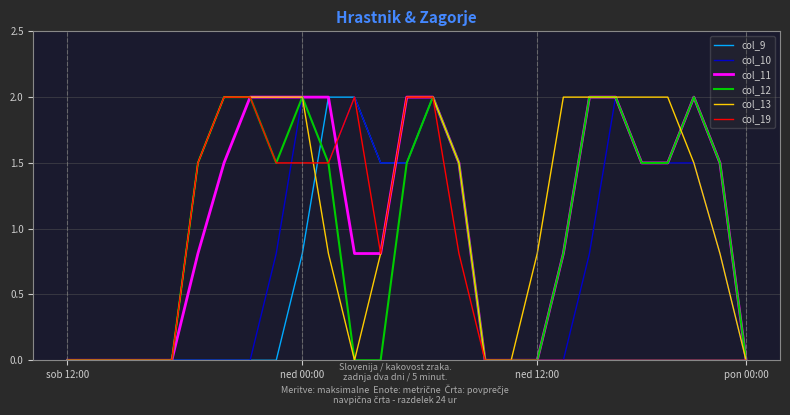

Which series has the largest total across all categories?

col_13